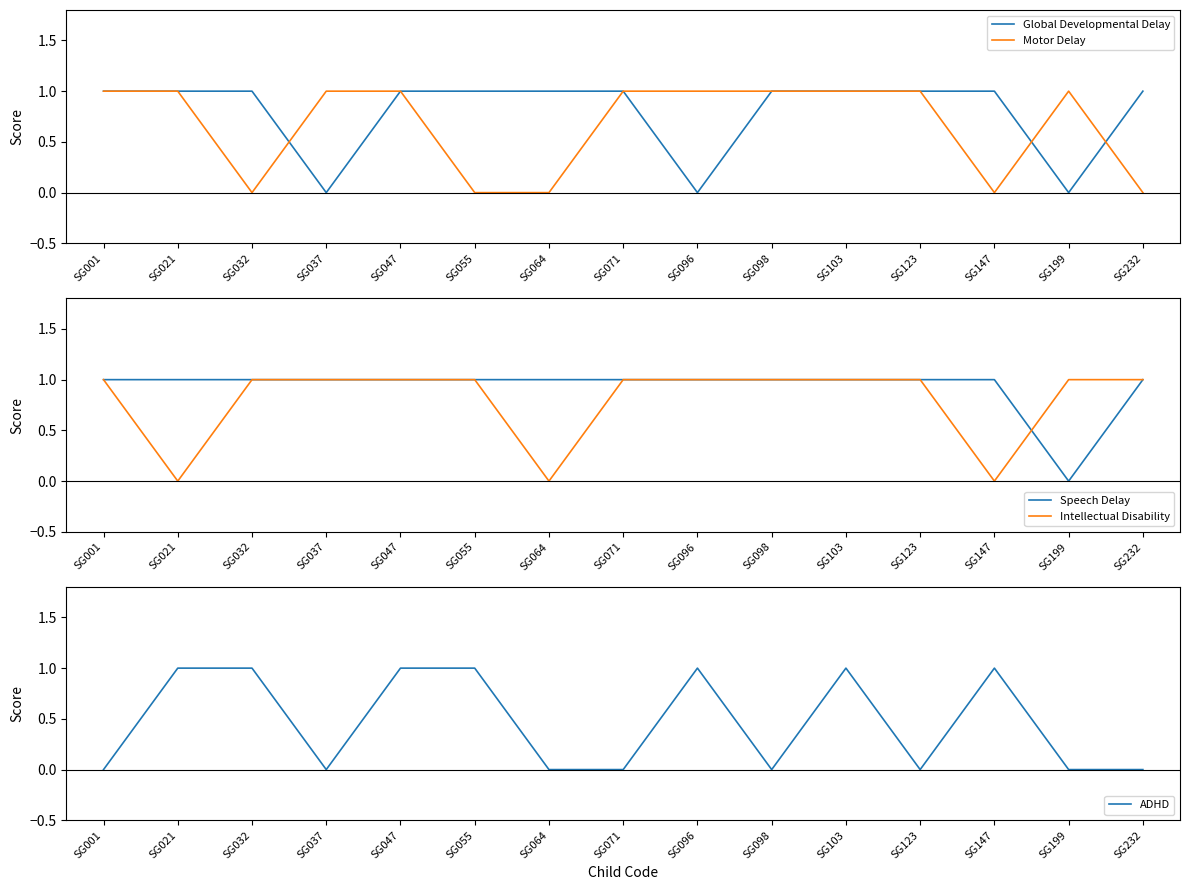

Reading right to left, list all the values displayed in this chart.

Global Developmental Delay: SG232=1	SG199=0	SG147=1	SG123=1	SG103=1	SG098=1	SG096=0	SG071=1	SG064=1	SG055=1	SG047=1	SG037=0	SG032=1	SG021=1	SG001=1
Motor Delay: SG232=0	SG199=1	SG147=0	SG123=1	SG103=1	SG098=1	SG096=1	SG071=1	SG064=0	SG055=0	SG047=1	SG037=1	SG032=0	SG021=1	SG001=1
Speech Delay: SG232=1	SG199=0	SG147=1	SG123=1	SG103=1	SG098=1	SG096=1	SG071=1	SG064=1	SG055=1	SG047=1	SG037=1	SG032=1	SG021=1	SG001=1
Intellectual Disability: SG232=1	SG199=1	SG147=0	SG123=1	SG103=1	SG098=1	SG096=1	SG071=1	SG064=0	SG055=1	SG047=1	SG037=1	SG032=1	SG021=0	SG001=1
ADHD: SG232=0	SG199=0	SG147=1	SG123=0	SG103=1	SG098=0	SG096=1	SG071=0	SG064=0	SG055=1	SG047=1	SG037=0	SG032=1	SG021=1	SG001=0